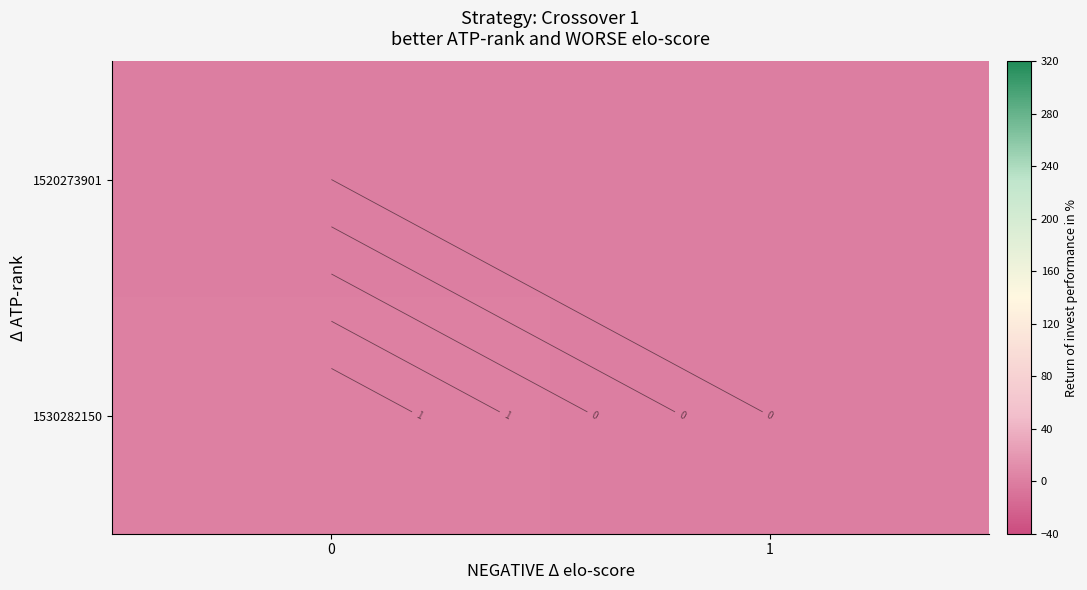

At 1, list the series in order from largest to smallest.

1520273901, 1530282150